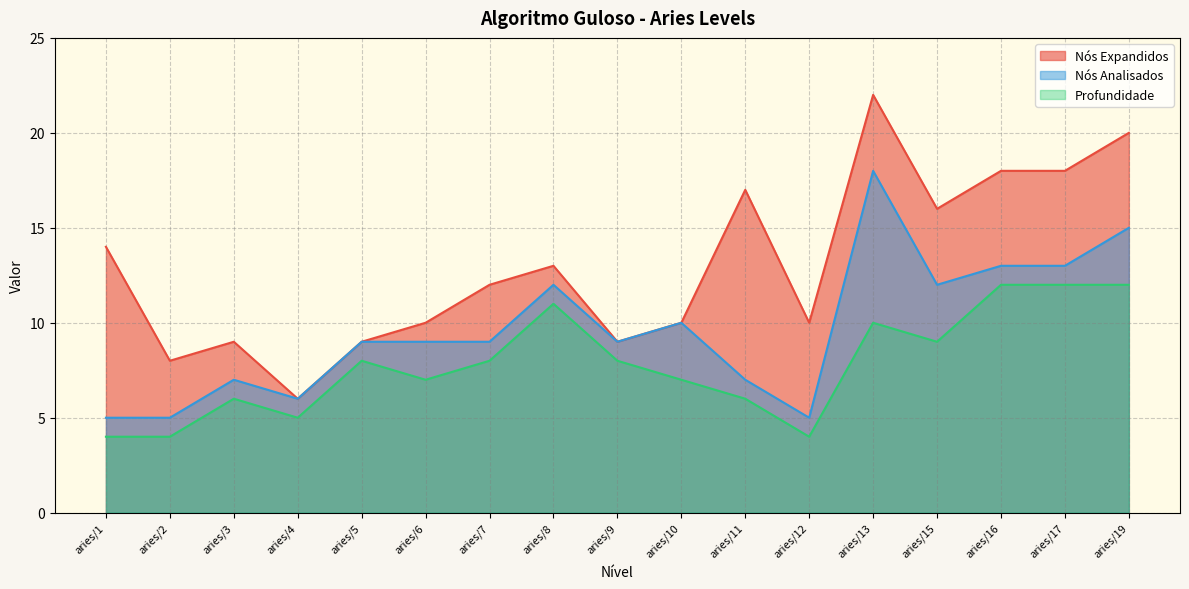

Which series has the largest range (max minus min)?

Nós Expandidos